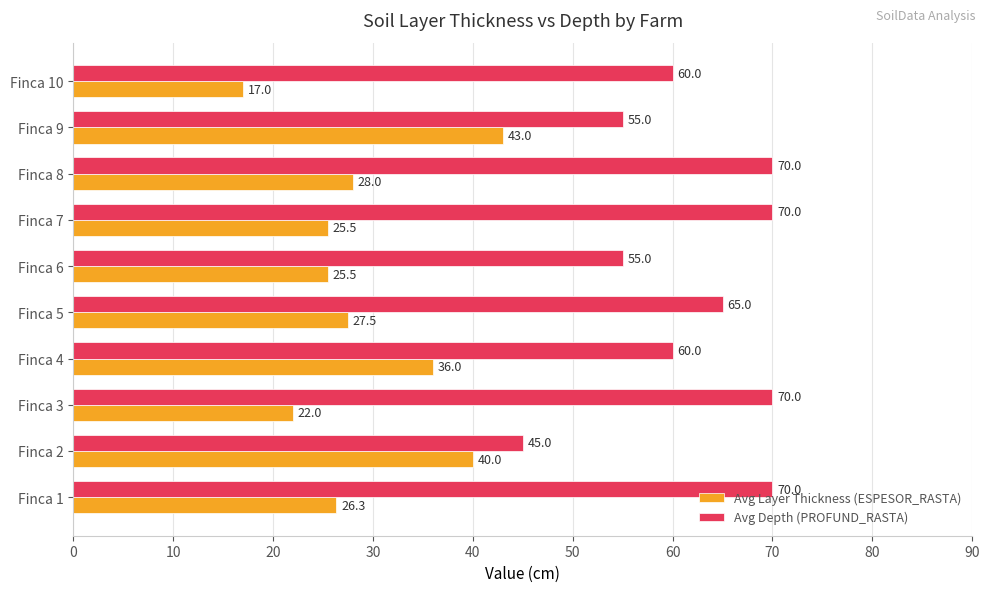

What is the lowest value of the Avg Depth (PROFUND_RASTA) series?

45.0